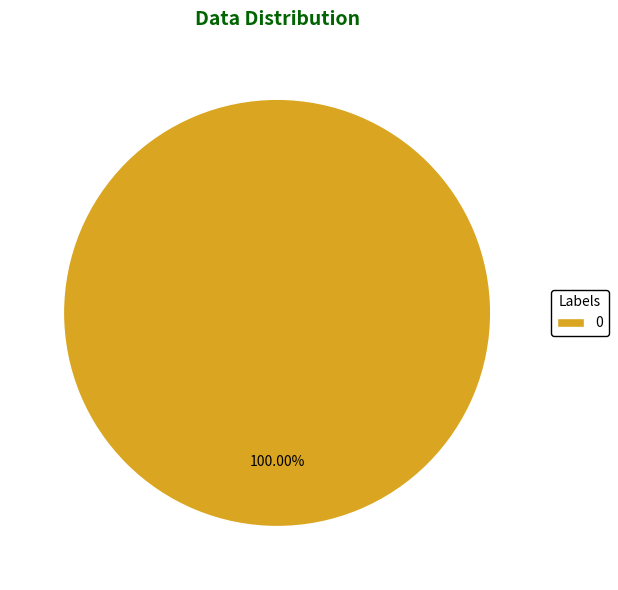

Is there any slice that represents more than half of the pie?

Yes